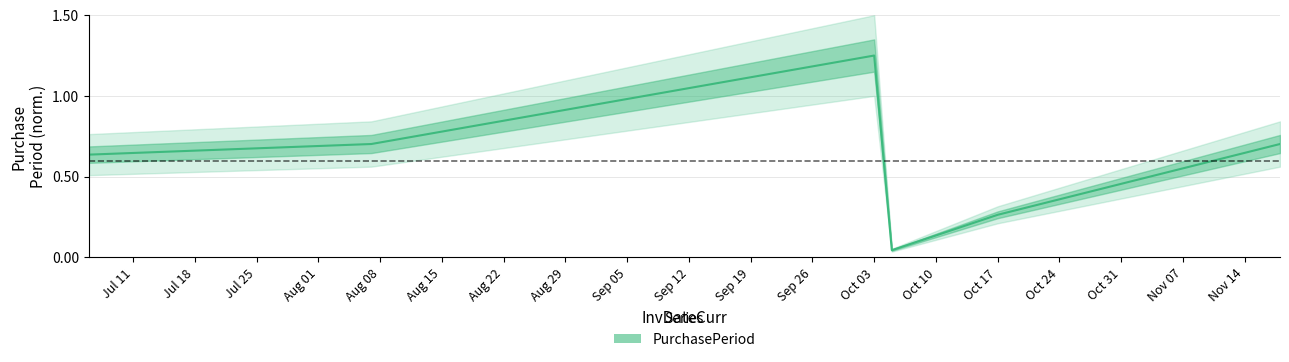

What is the maximum value shown in the chart?

1.2